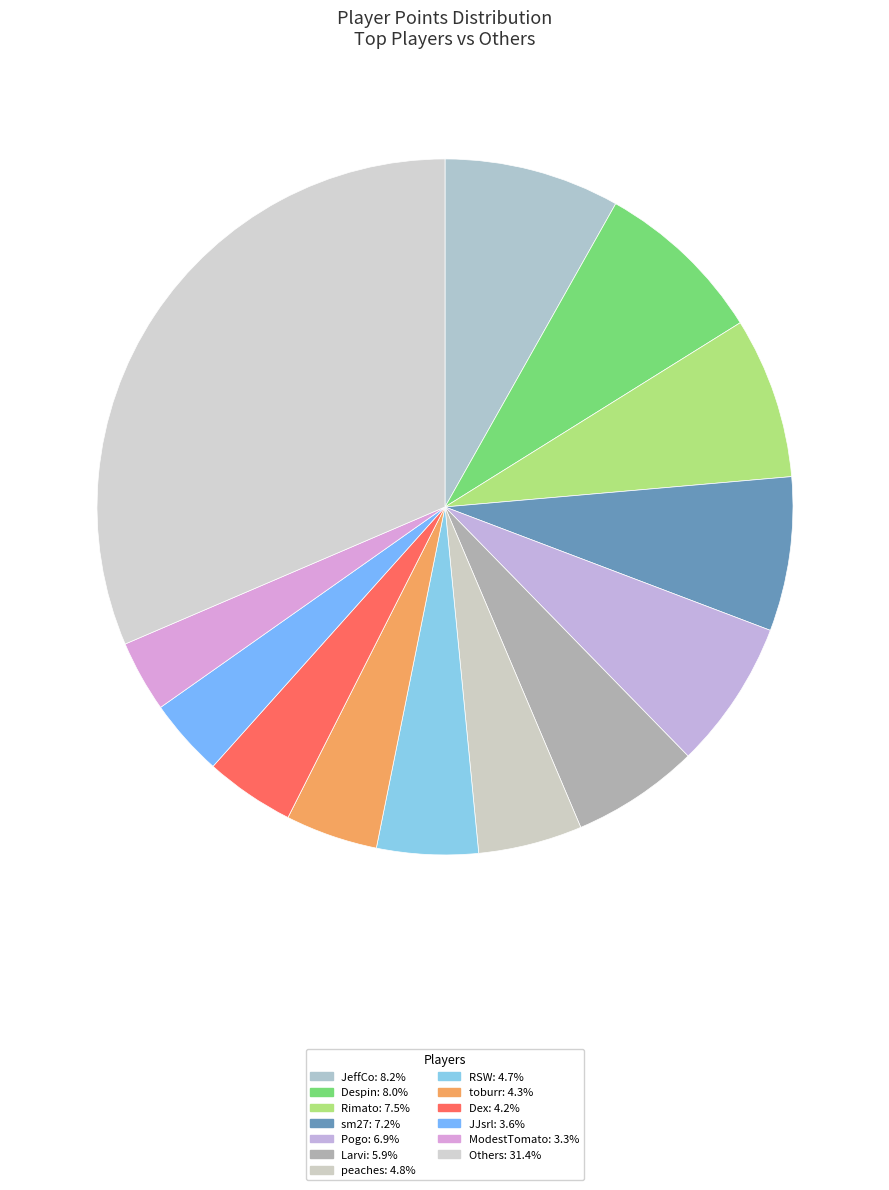

How many slices are in this pie chart?

13